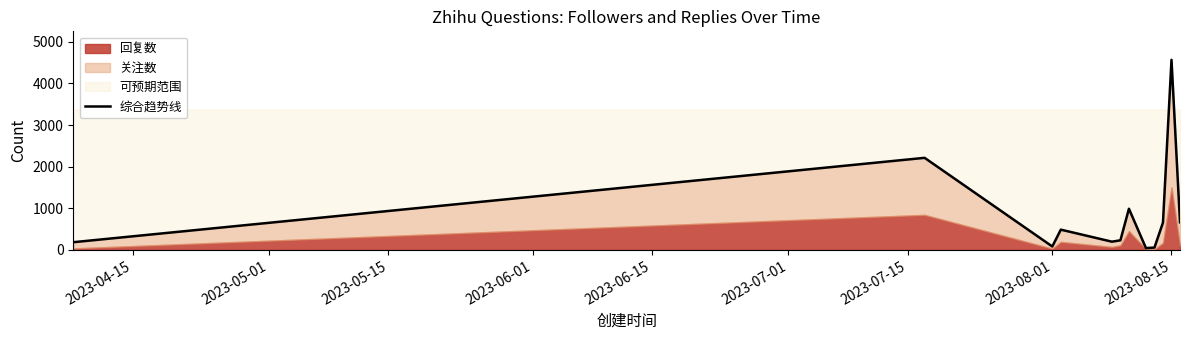

What is the sum of all values?

10369